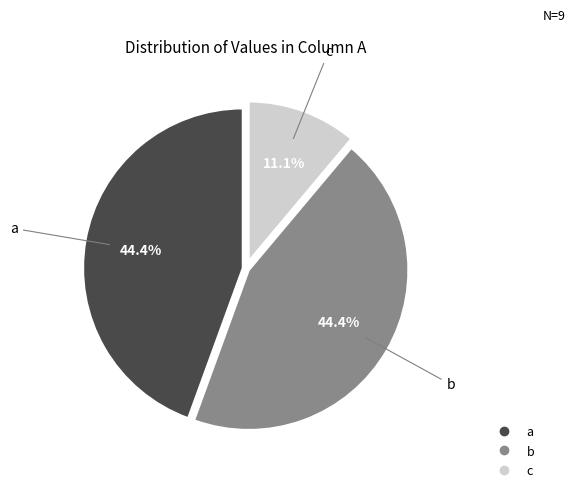

How many segments does this pie chart have?

3